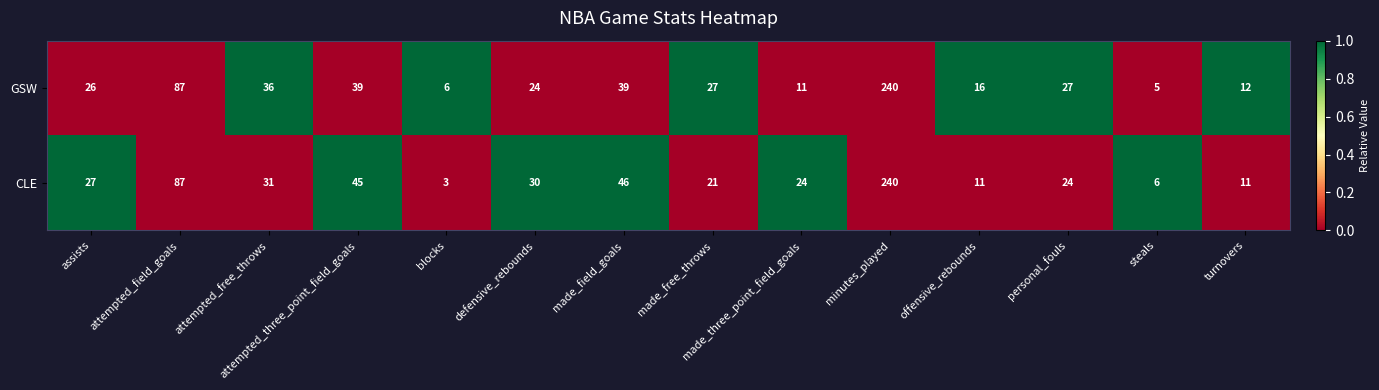

Read the GSW value at attempted_field_goals.

87